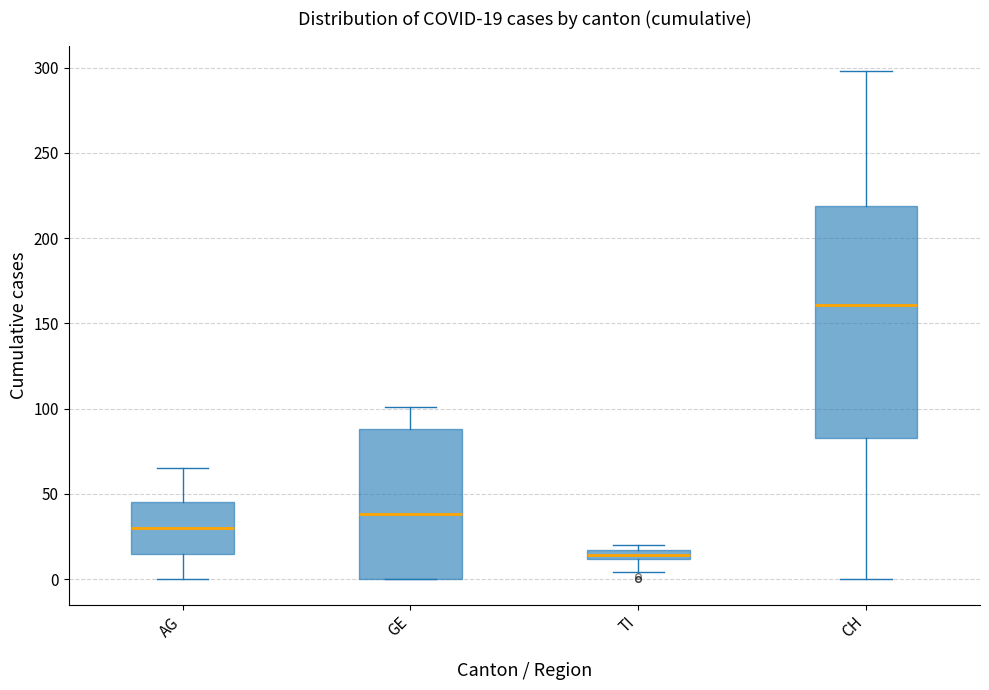

Which box has the highest median line?

CH